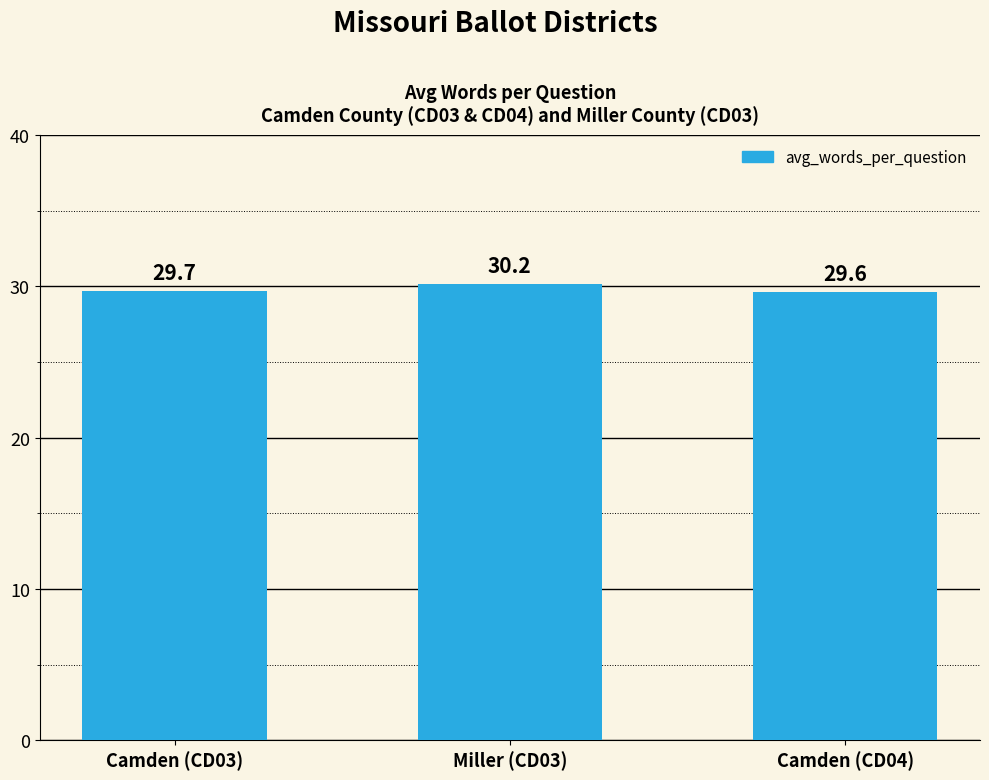

Where is the data nearest to the value 29?

Camden (CD04)